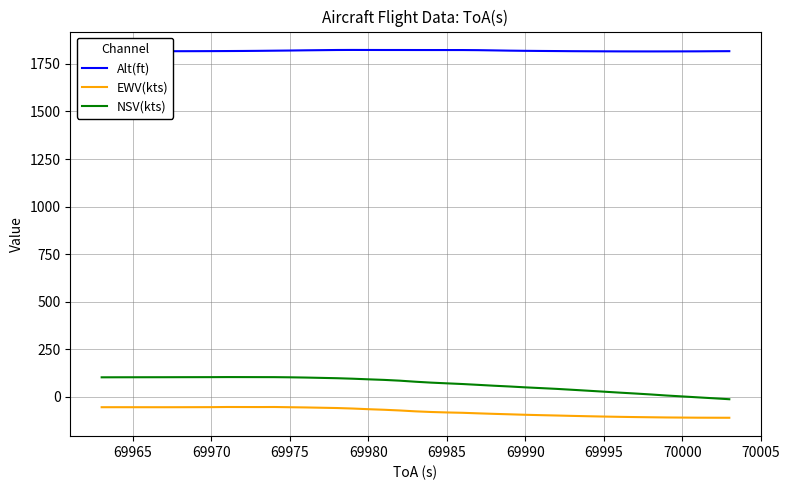

True or false: EWV(kts) and NSV(kts) intersect in this chart.

False